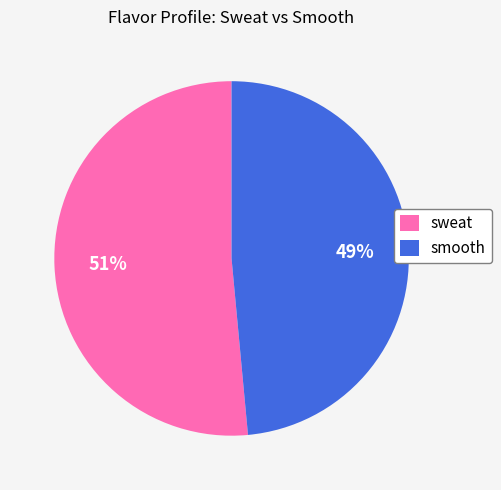

Is the sum of sweat and smooth greater than half?

Yes